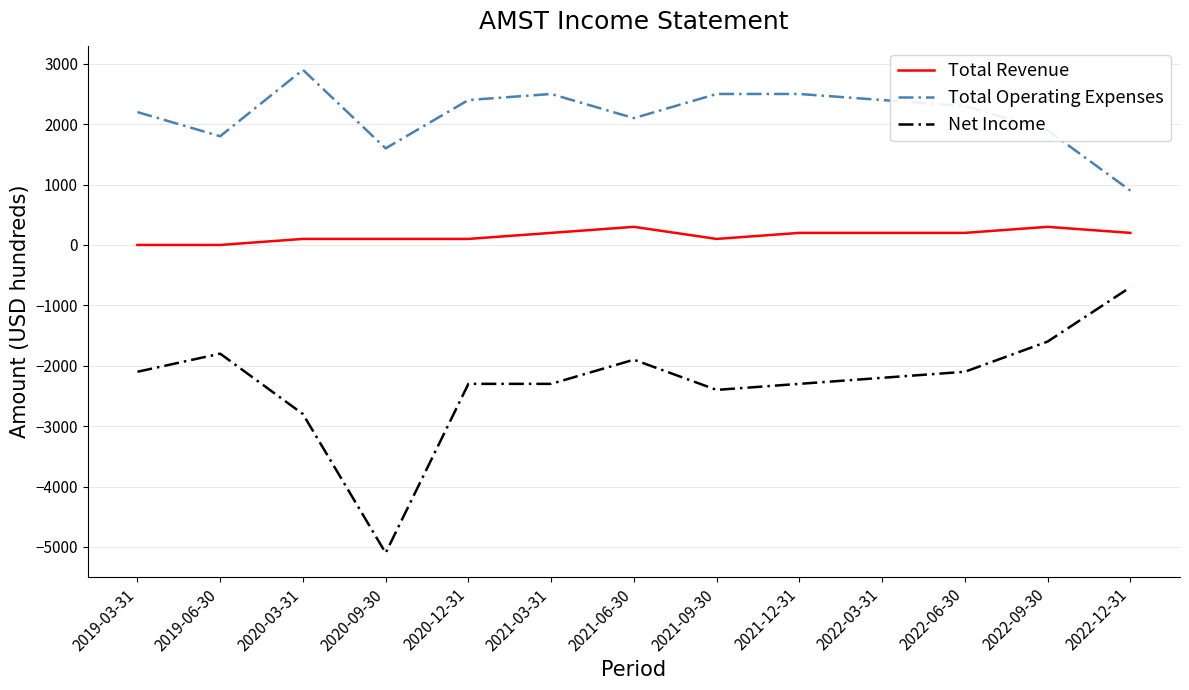

Which series has the largest range (max minus min)?

Net Income